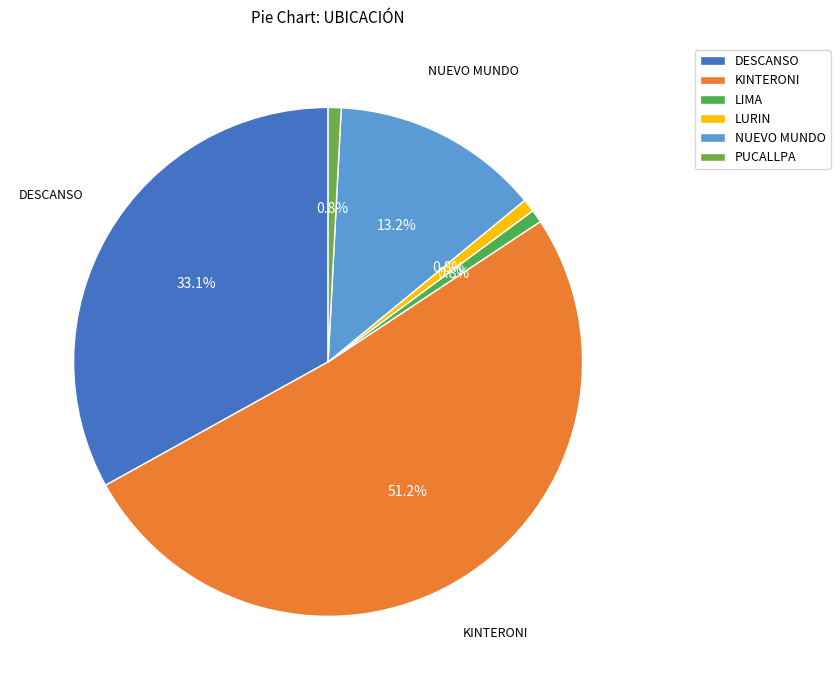

Which has a higher value, NUEVO MUNDO or LIMA?

NUEVO MUNDO